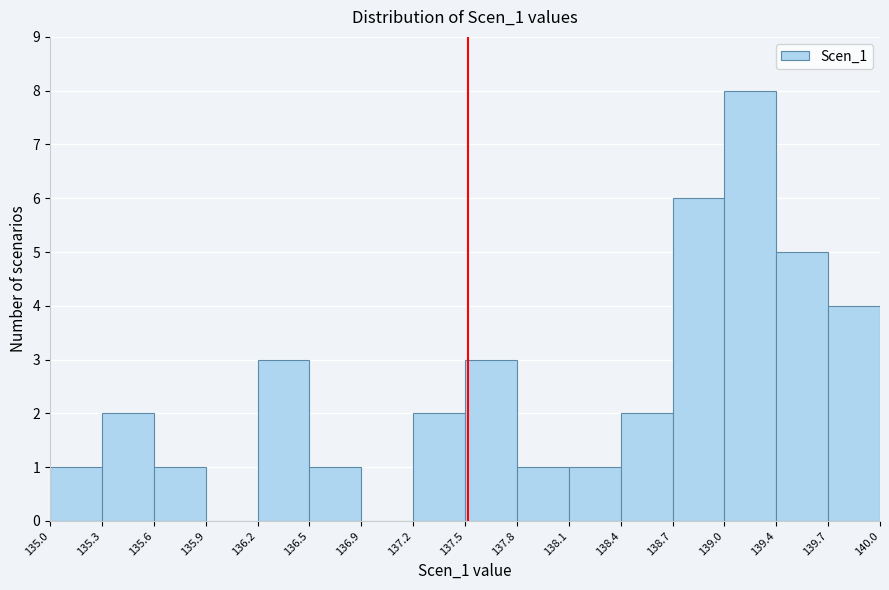

Reading left to right, transcribe this chart: for each bar, give the range it covers on the x-axis and its height. The values are not printed on the chart, so give them approximately, as read against the axis.

135.0 to 135.3: 1
135.3 to 135.6: 2
135.6 to 135.9: 1
135.9 to 136.2: 0
136.2 to 136.5: 3
136.5 to 136.9: 1
136.9 to 137.2: 0
137.2 to 137.5: 2
137.5 to 137.8: 3
137.8 to 138.1: 1
138.1 to 138.4: 1
138.4 to 138.7: 2
138.7 to 139.0: 6
139.0 to 139.4: 8
139.4 to 139.7: 5
139.7 to 140.0: 4